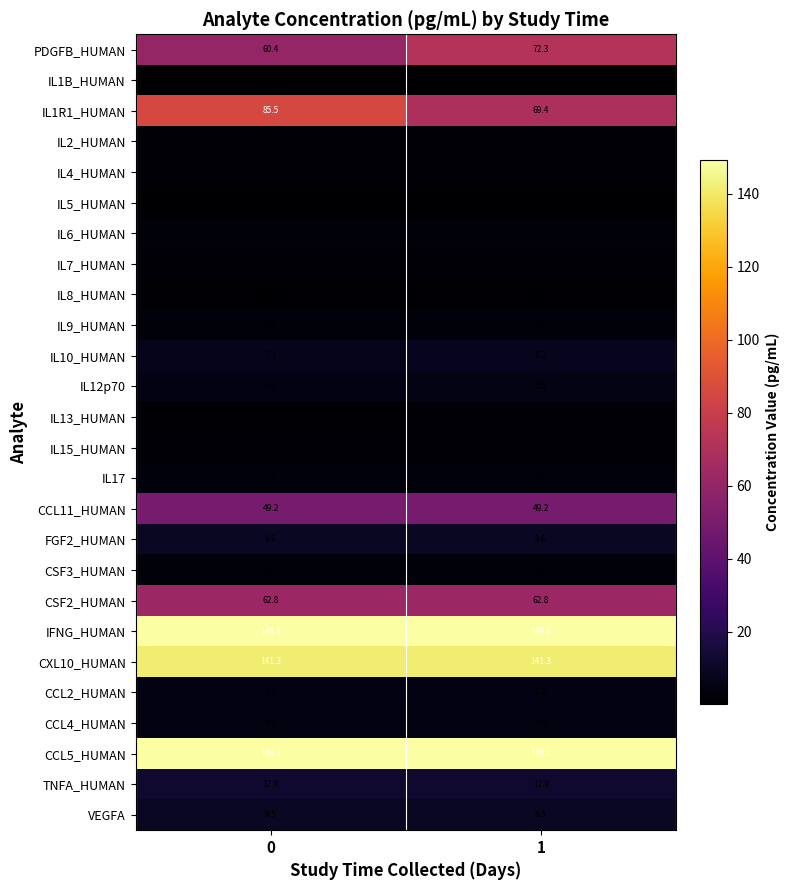

The value of CSF3_HUMAN at 1 is 0.8. True or false?

False